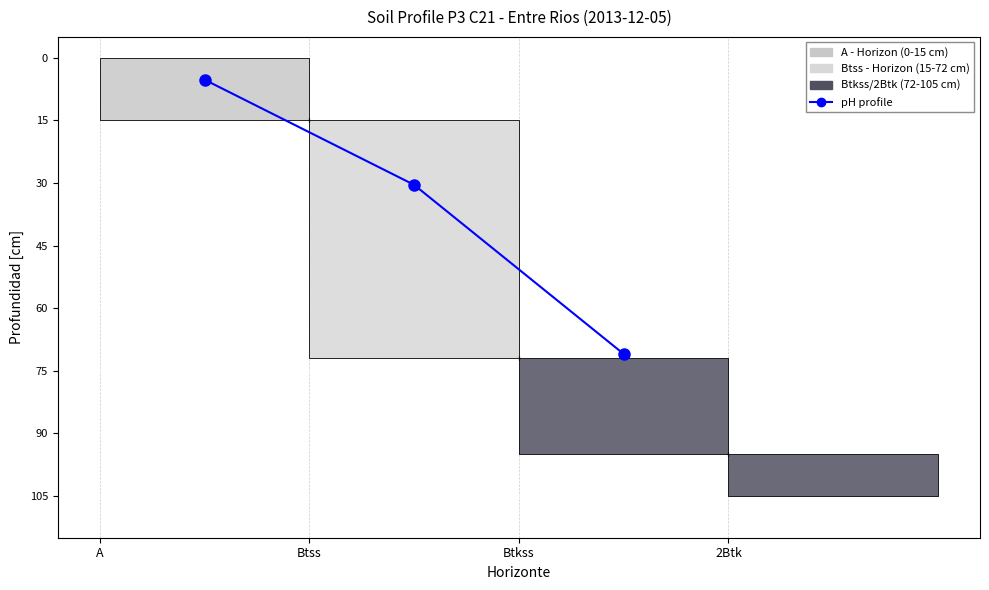

Rank the categories by value from lowest to highest.

Btkss, Btss, A